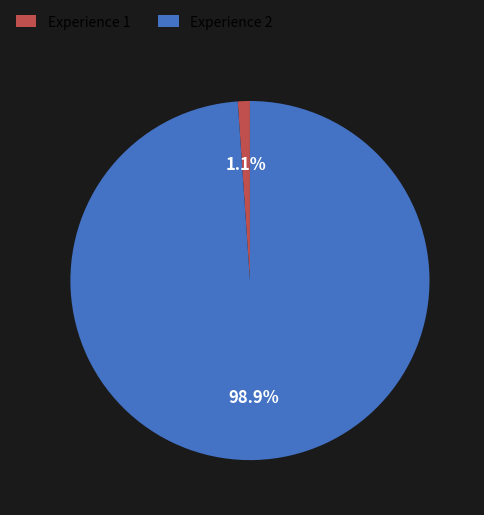

To the nearest percent, what is the difference between the Experience 2 and Experience 1 slice percentages?

98%